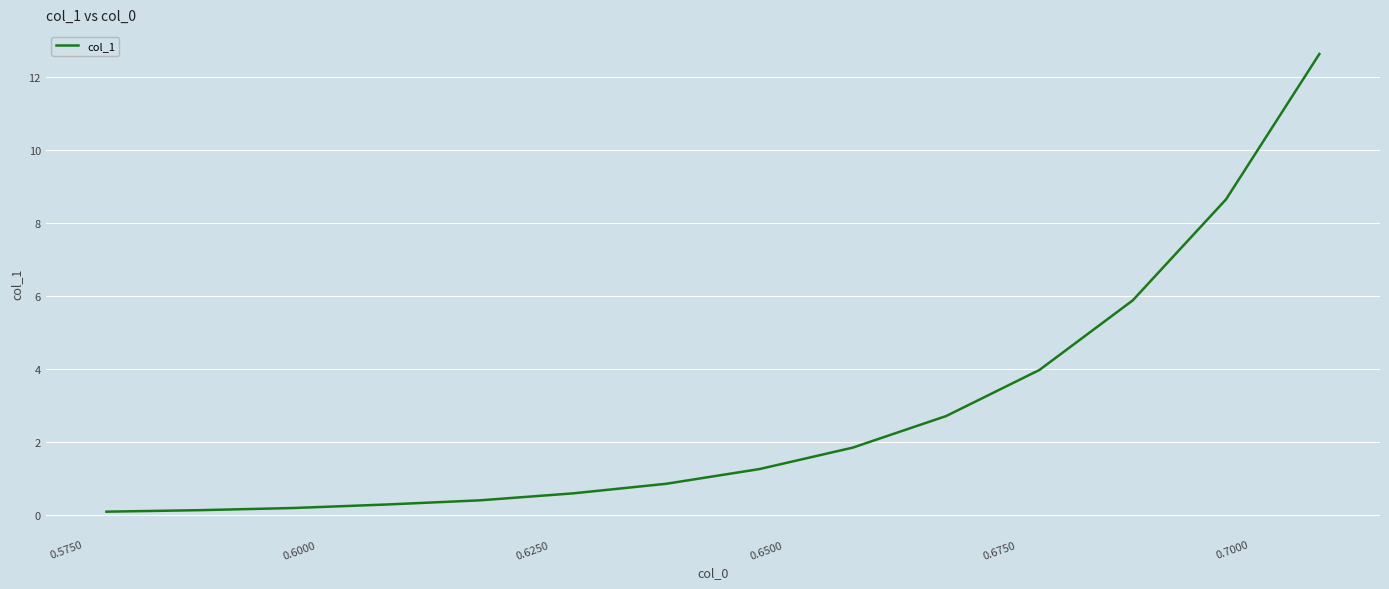

What is the difference between the maximum and minimum values?

12.5